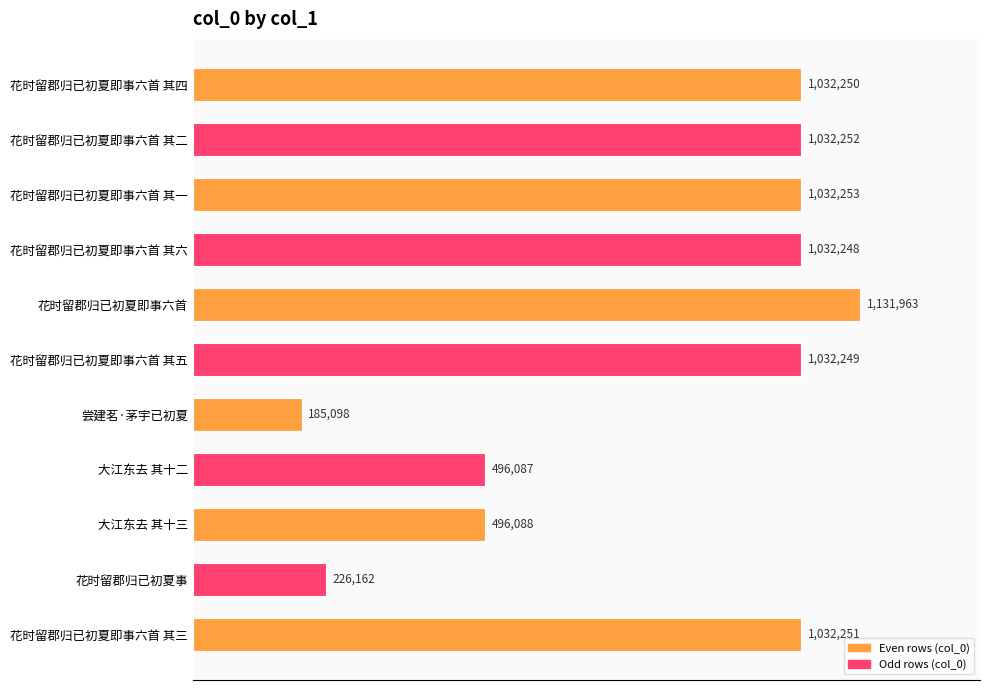

What is the sum of all values?

8728901